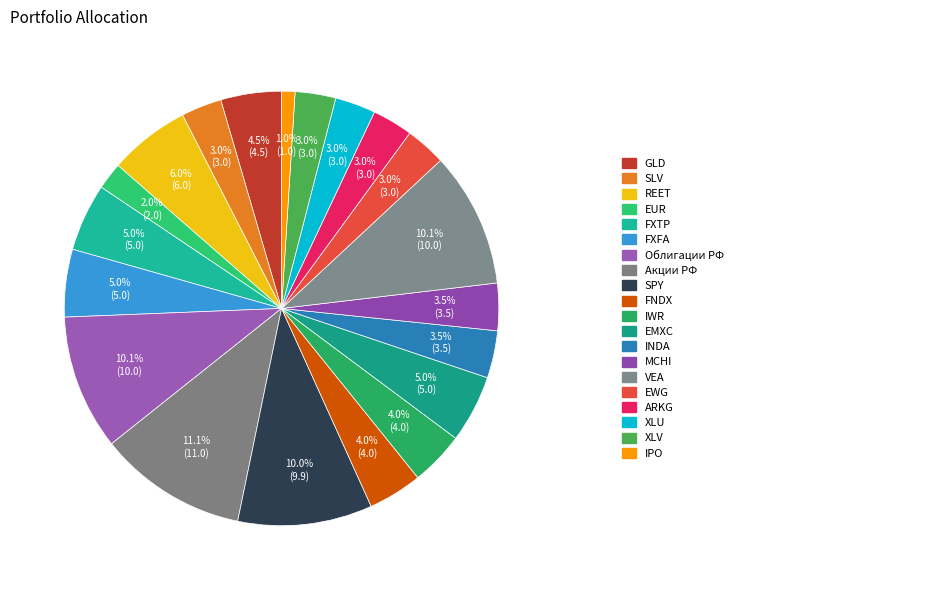

What is the largest slice in the pie chart?

Акции РФ